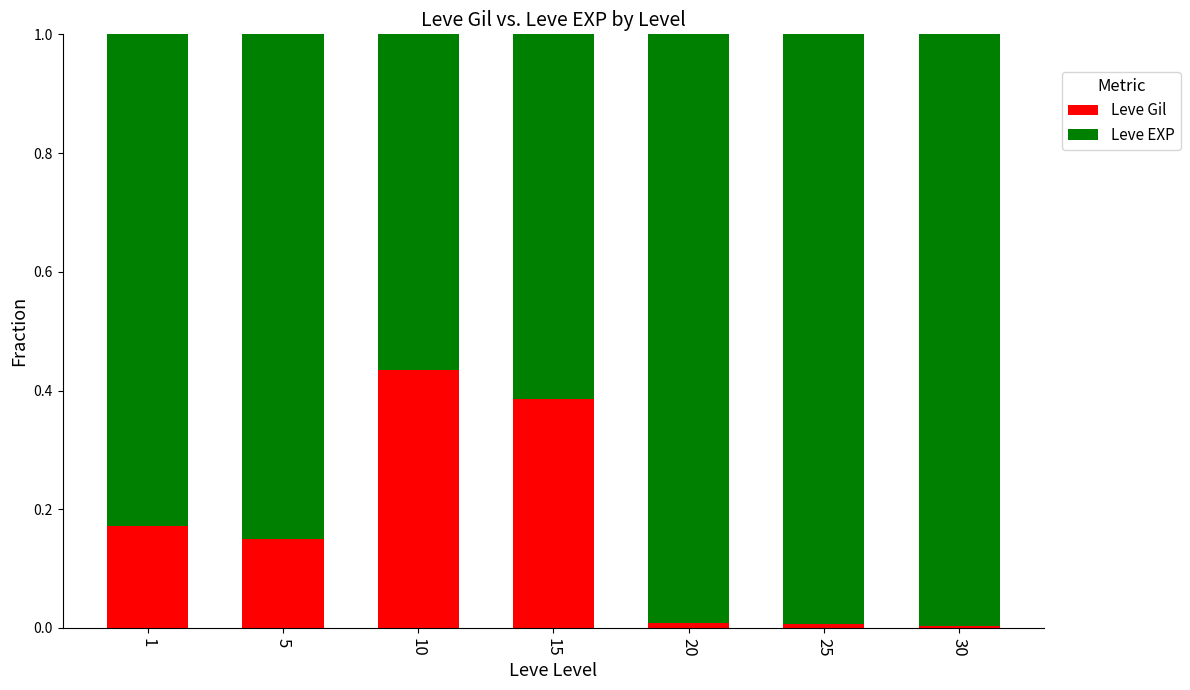

Which category has the highest value in the Leve Gil series?

10